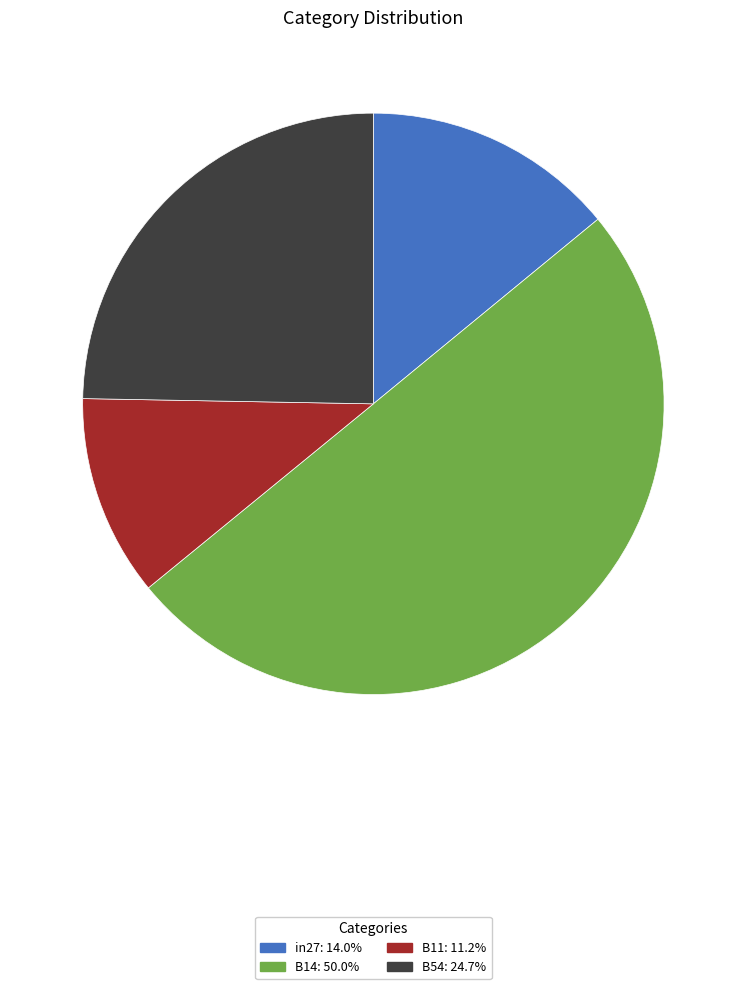

How many segments does this pie chart have?

4